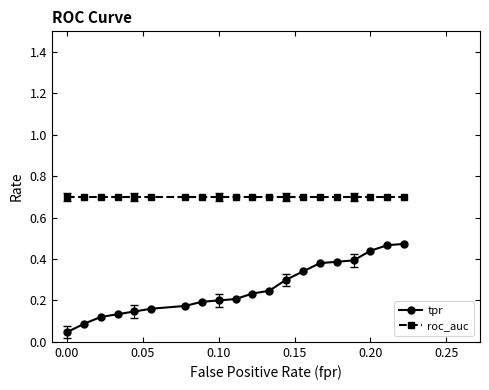

Which series has the widest spread of values?

tpr